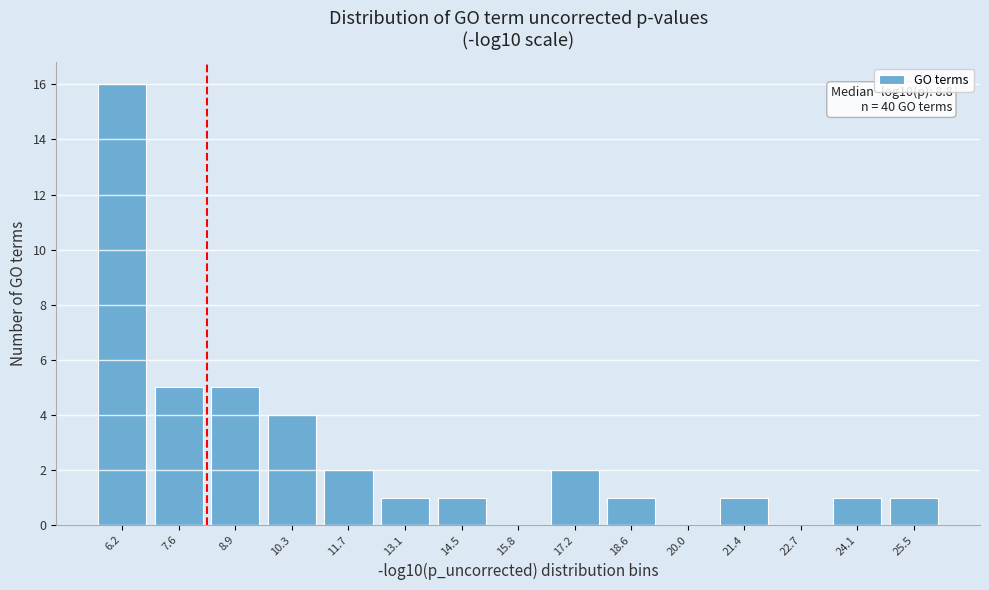

Reading left to right, extract all data points from this chart.

6.2=16	7.6=5	8.9=5	10.3=4	11.7=2	13.1=1	14.5=1	15.8=0	17.2=2	18.6=1	20.0=0	21.4=1	22.7=0	24.1=1	25.5=1